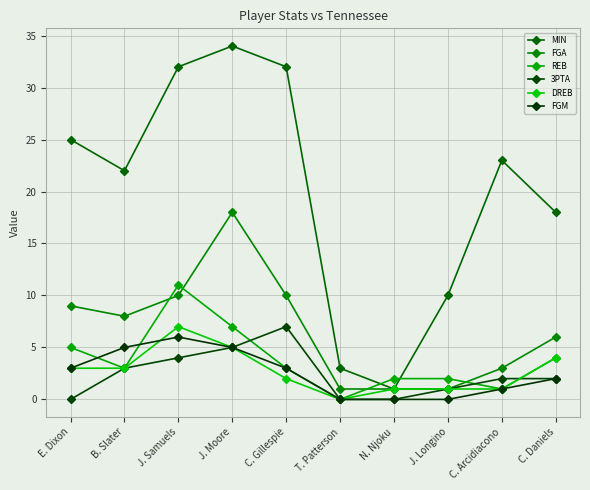

True or false: DREB has more than 1 interior local peaks.

False